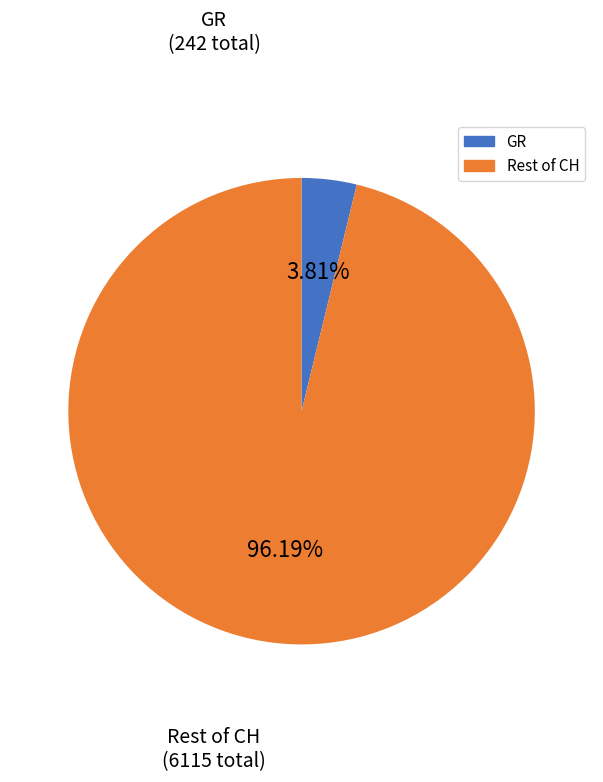

Is there any slice that represents more than half of the pie?

Yes